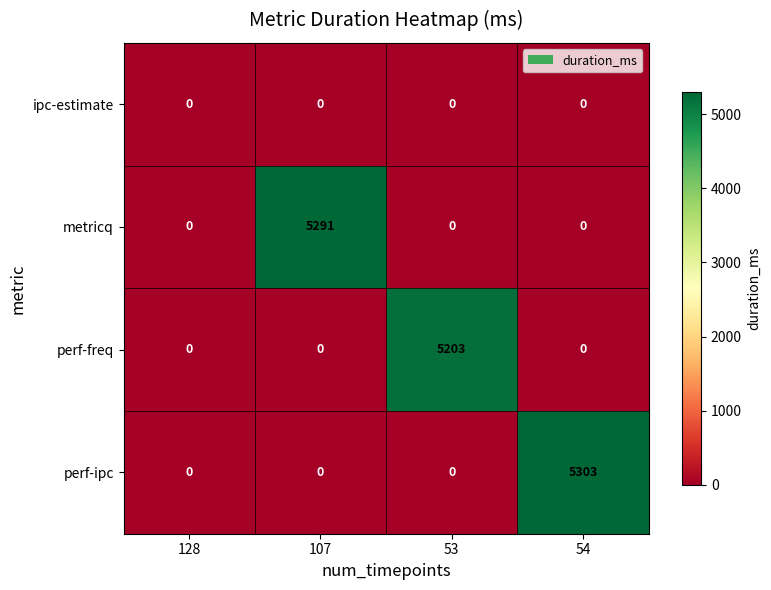

Which series has the largest range (max minus min)?

perf-ipc